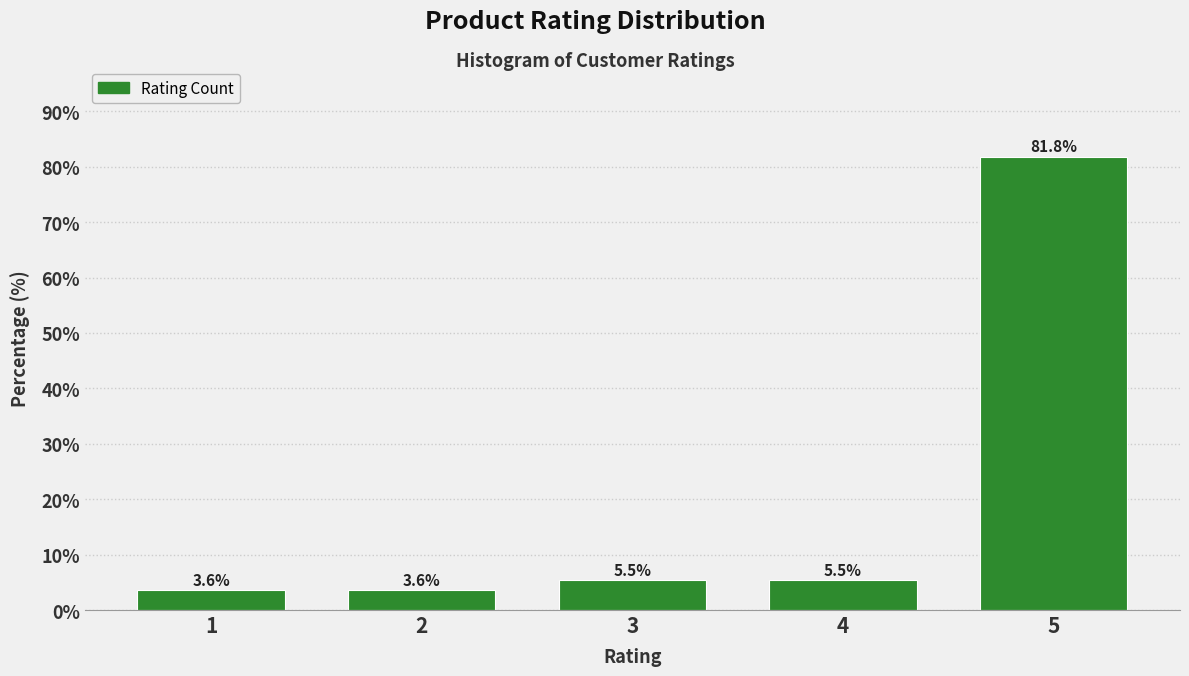

Reading left to right, extract all data points from this chart.

1=3.6	2=3.6	3=5.5	4=5.5	5=81.8